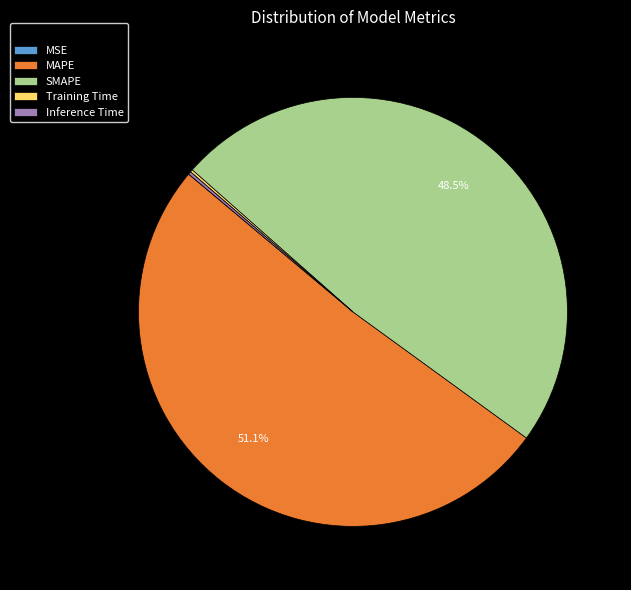

Is it true that SMAPE is 55% of the pie?

False